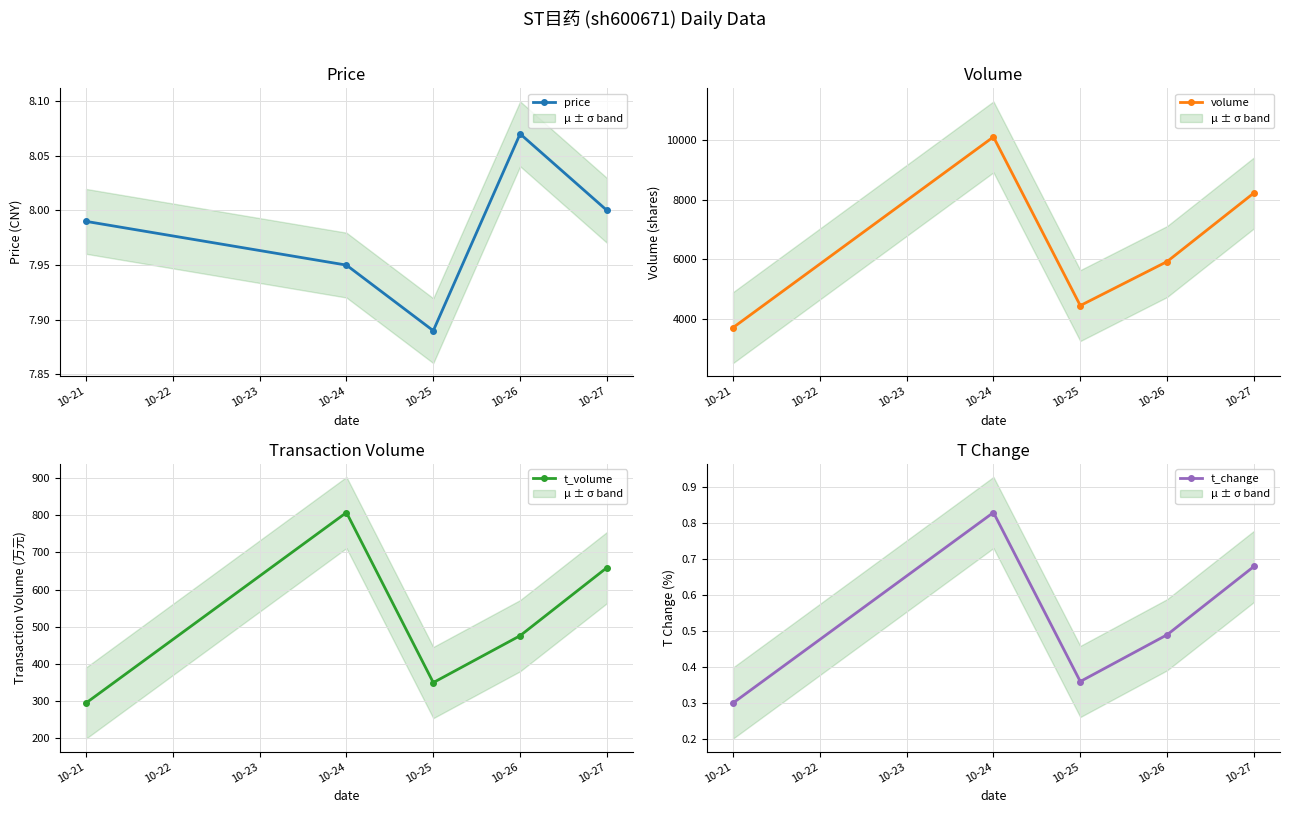

At which label is price closest to 7?

10-25